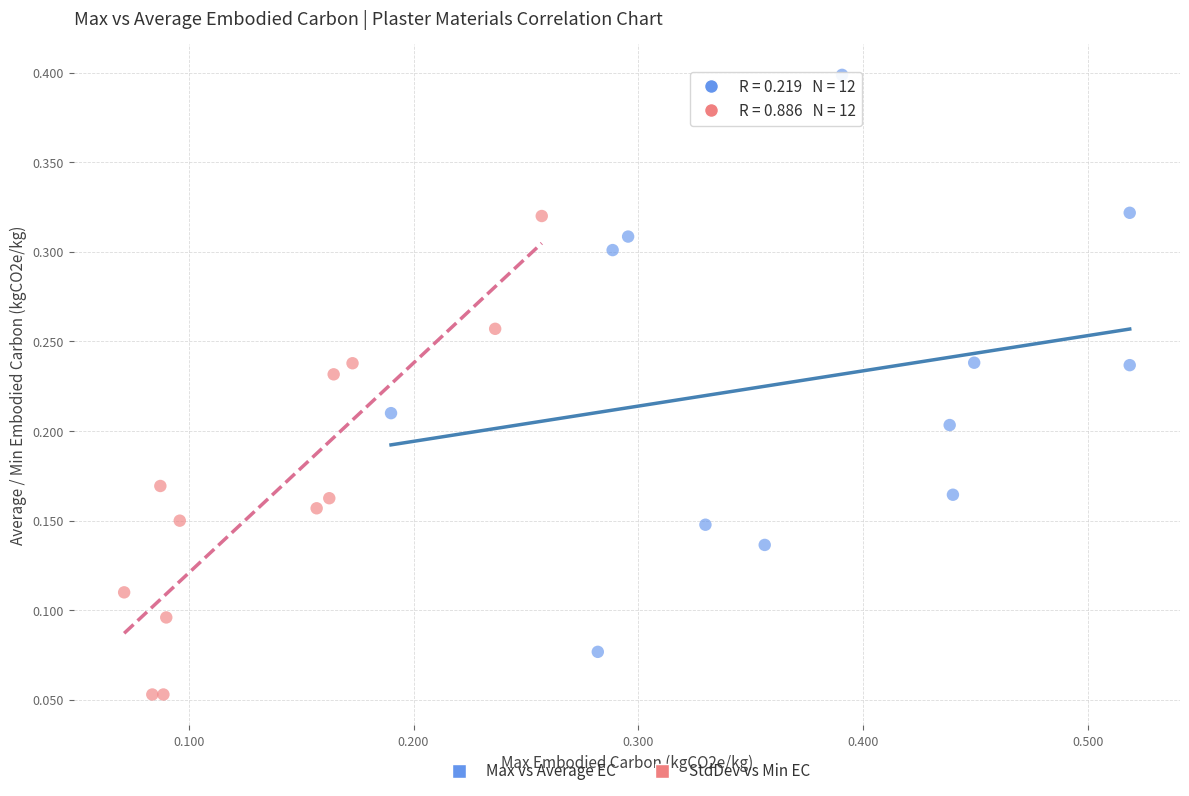

Which series has the widest spread of Y values?

Max vs Average EC